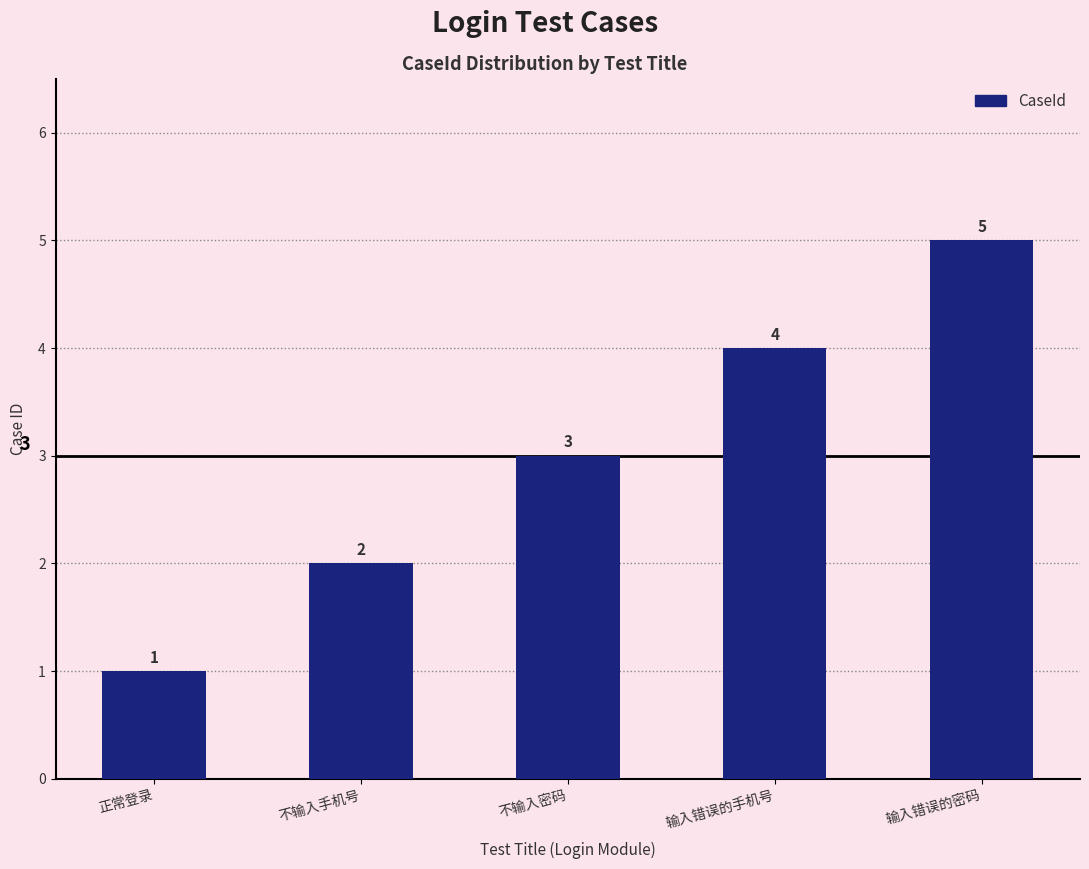

Is it true that the value at 输入错误的手机号 is 6?

False